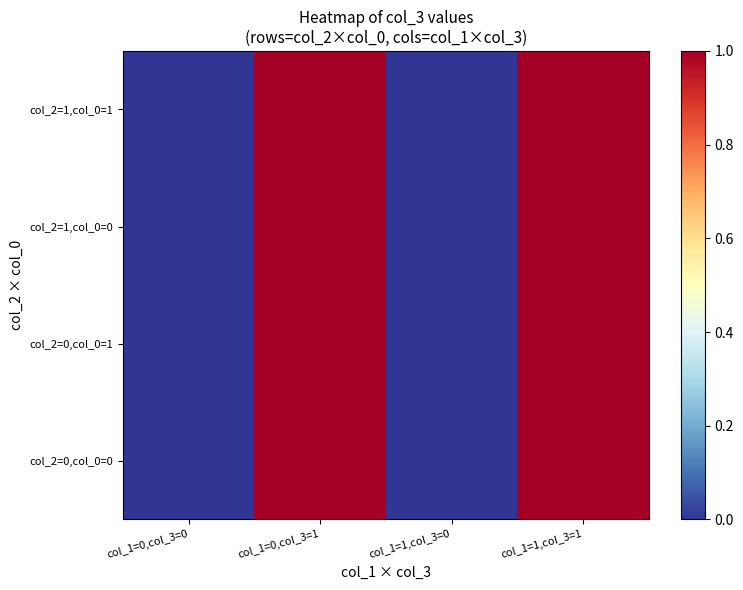

List the series in order of their peak value, lowest first.

col_2=0,col_0=0, col_2=0,col_0=1, col_2=1,col_0=0, col_2=1,col_0=1